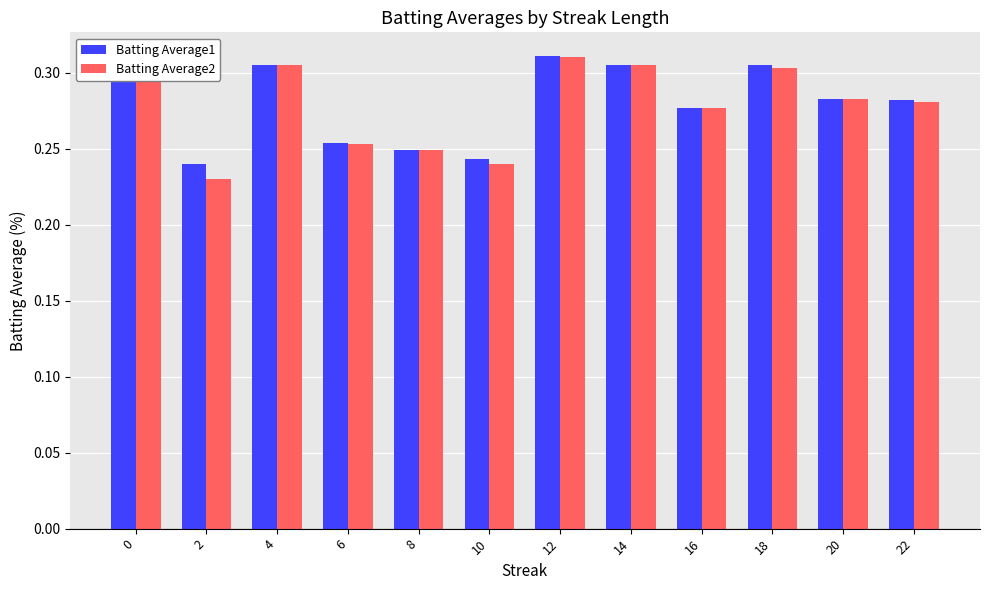

What is the difference between the maximum and minimum values in the Batting Average1 series?

0.1